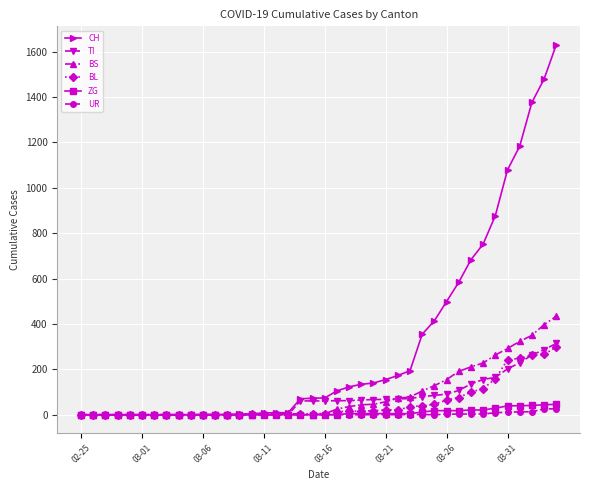

Which series has the largest range (max minus min)?

CH